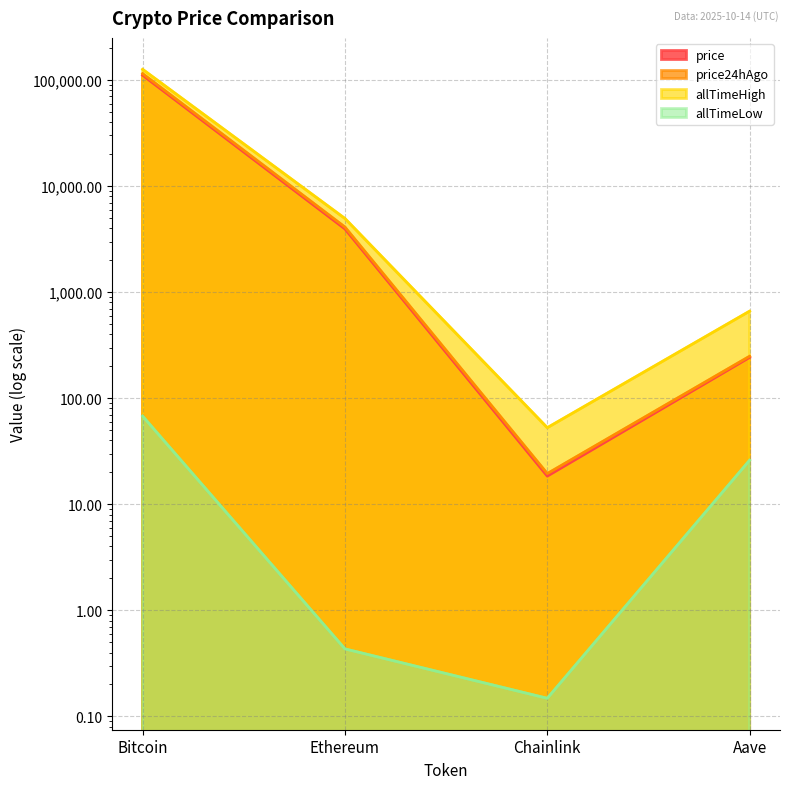

True or false: allTimeLow and price24hAgo intersect in this chart.

False